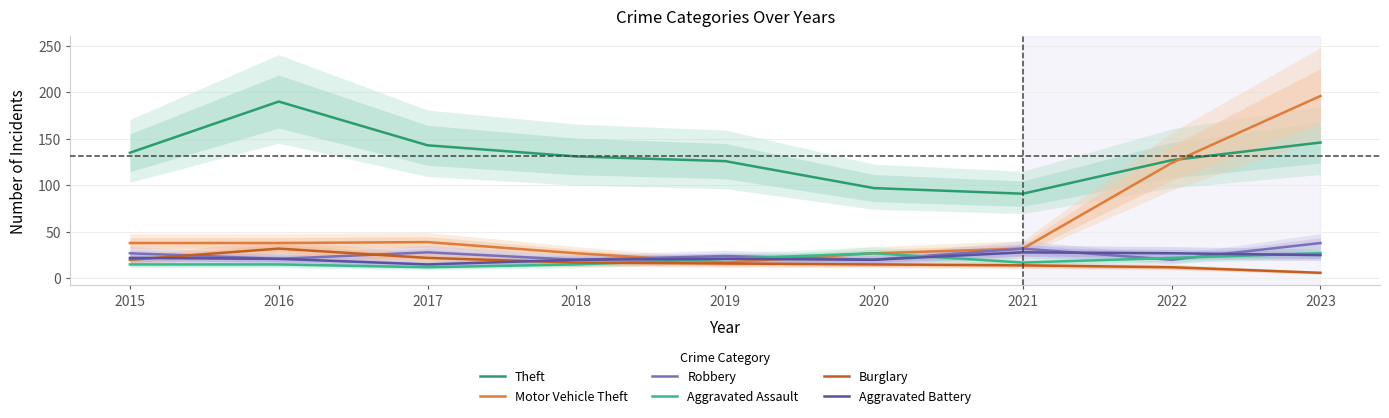

How many times do Aggravated Battery and Aggravated Assault cross each other?

2